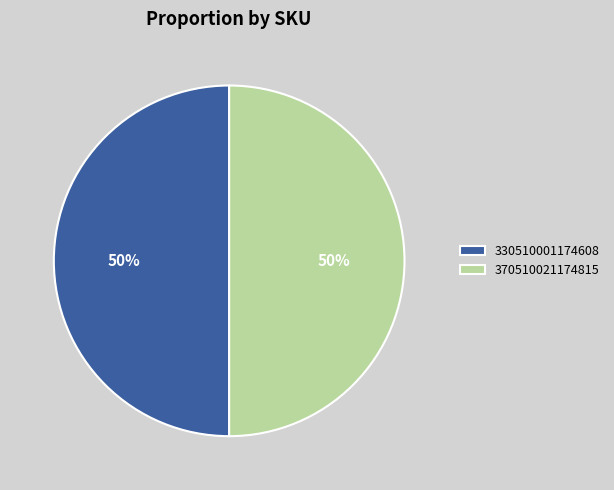

To the nearest percent, what is the average slice percentage?

50%